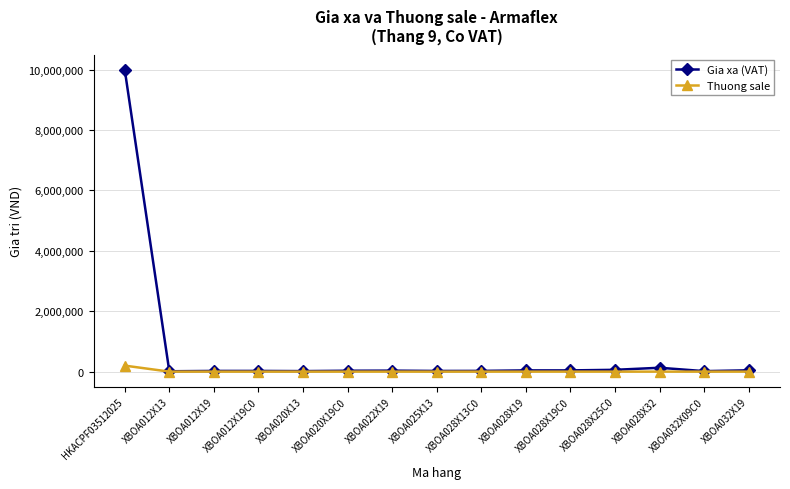

How many values in the Thuong sale series exceed 1000?

1